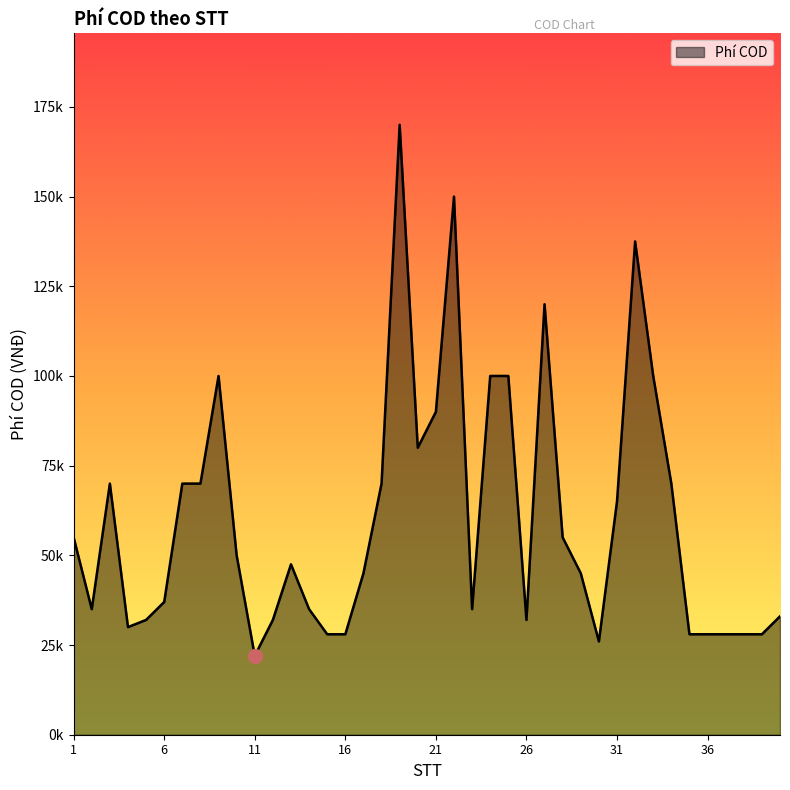

Does the chart display data point markers on the line(s)?

No